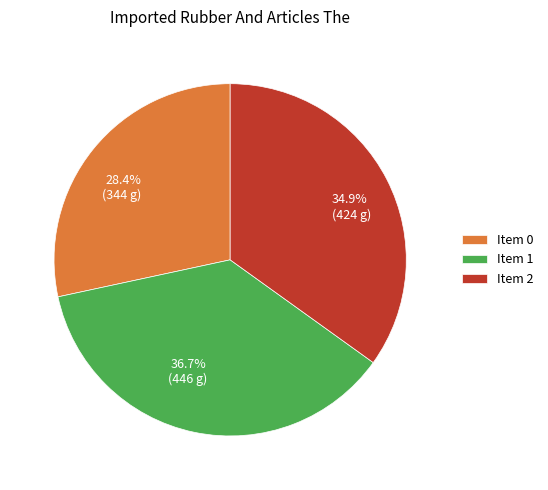

Is there a majority slice in this chart?

No